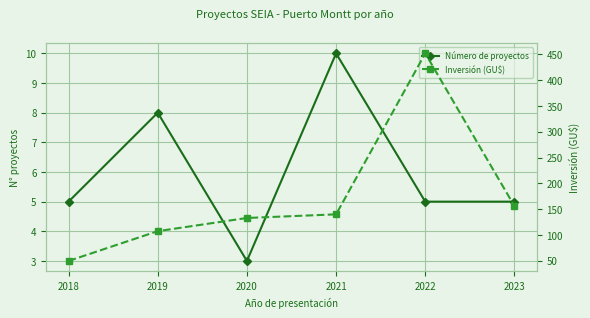

Which category has the lowest value across all series?

2020